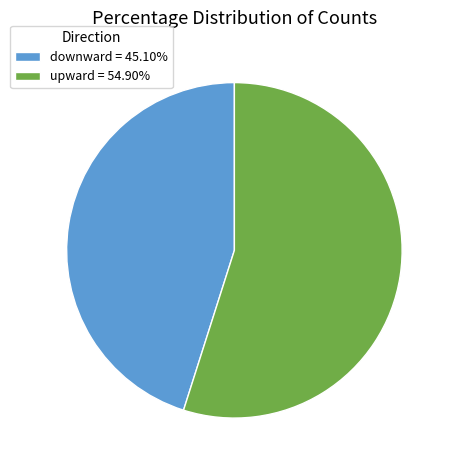

Count the number of slices in the pie.

2